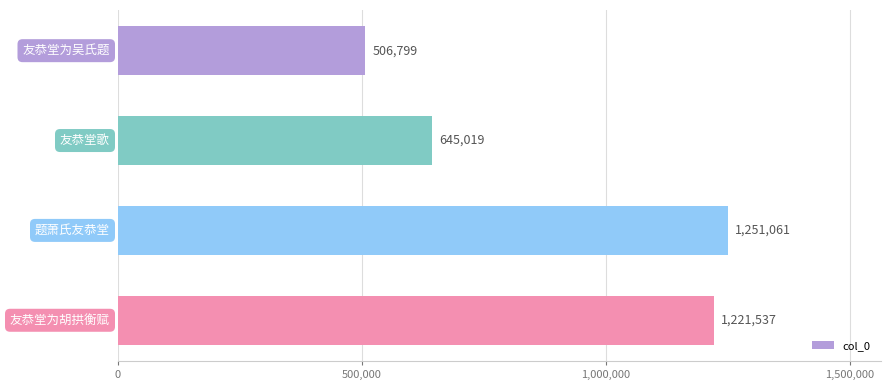

Does the chart contain any negative values?

No